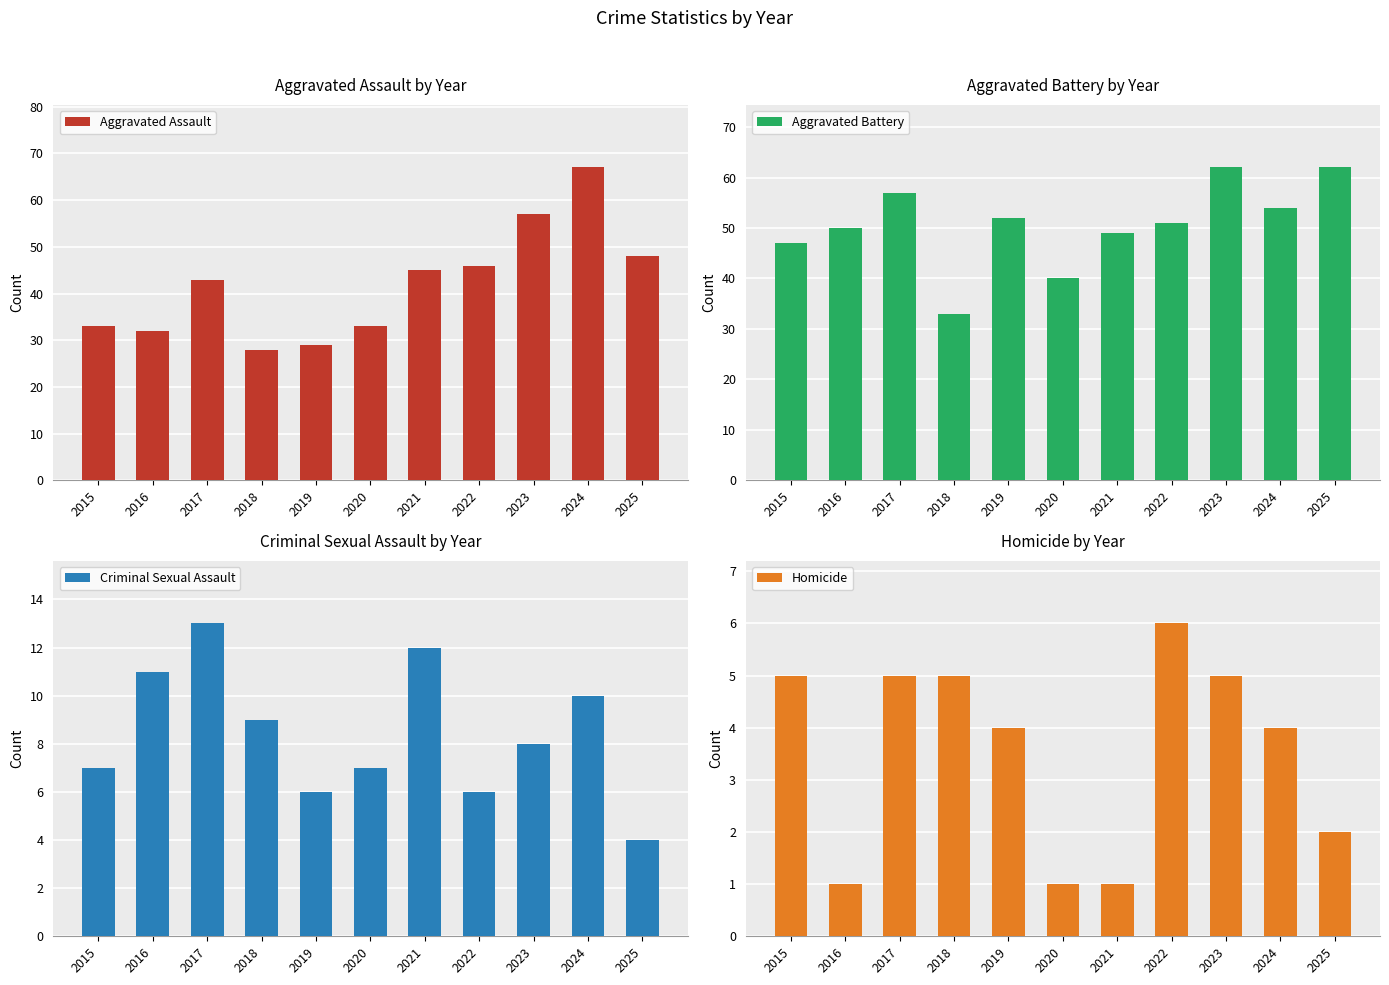

How many data points in Homicide are less than 4?

4